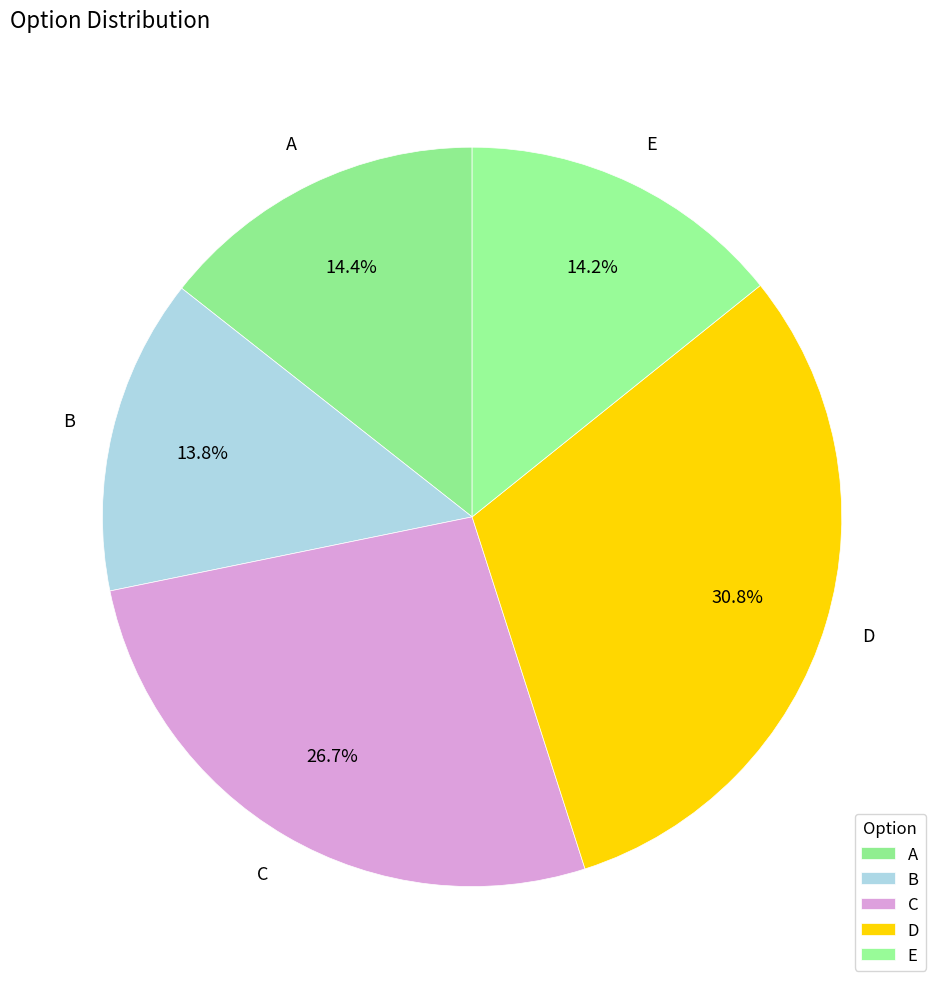

Approximately how many times larger is the value at B compared to A?

1.0